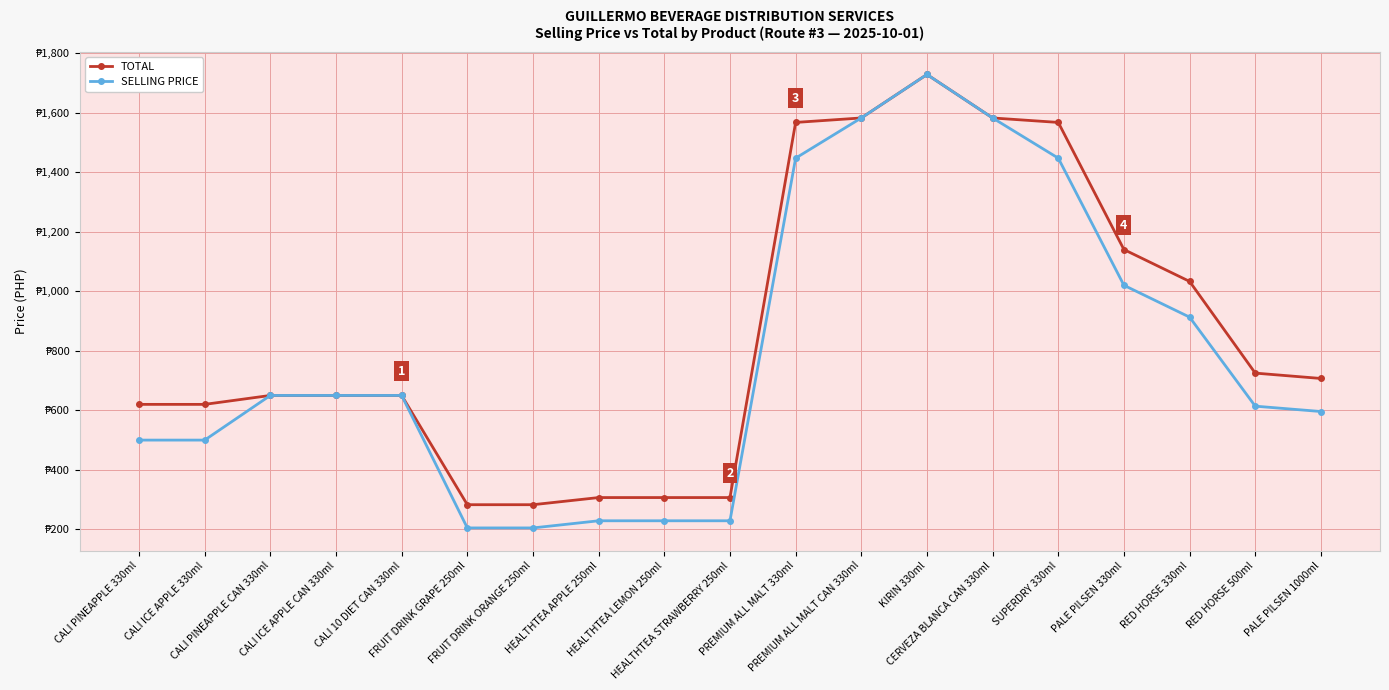

List the series in order of their peak value, highest first.

TOTAL, SELLING PRICE